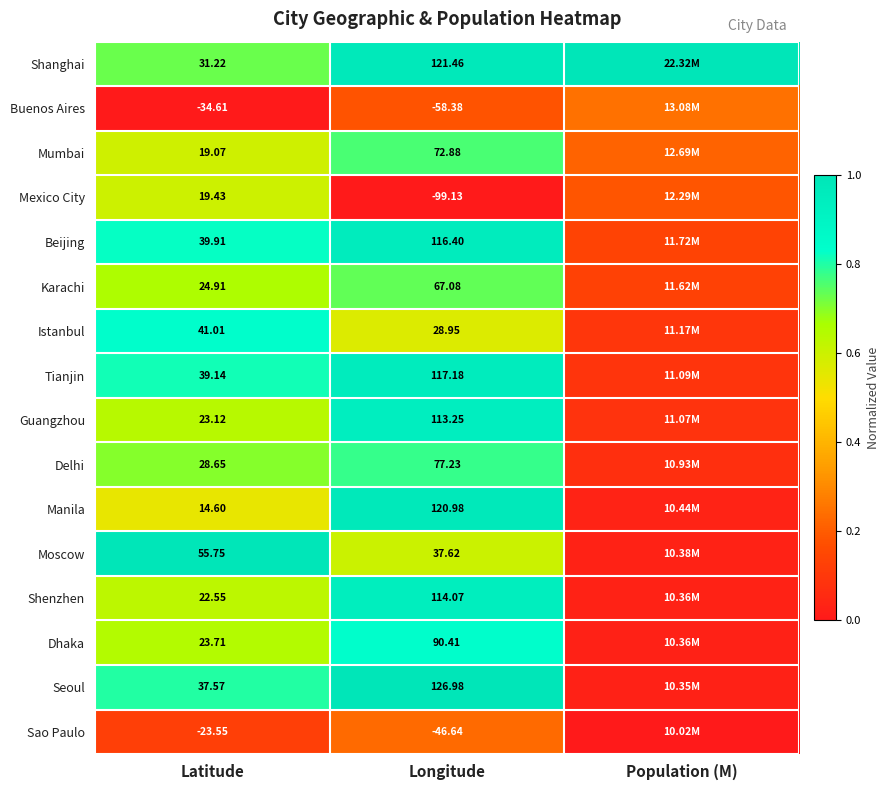

Is the value of Buenos Aires at Latitude greater than the value of Dhaka at Longitude?

No